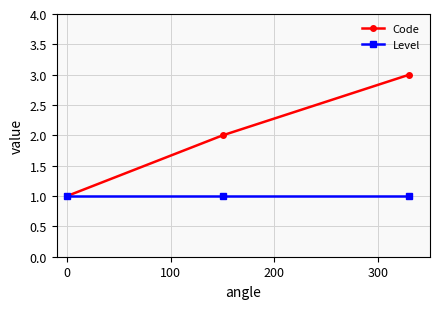

Which series has the largest total across all categories?

Code